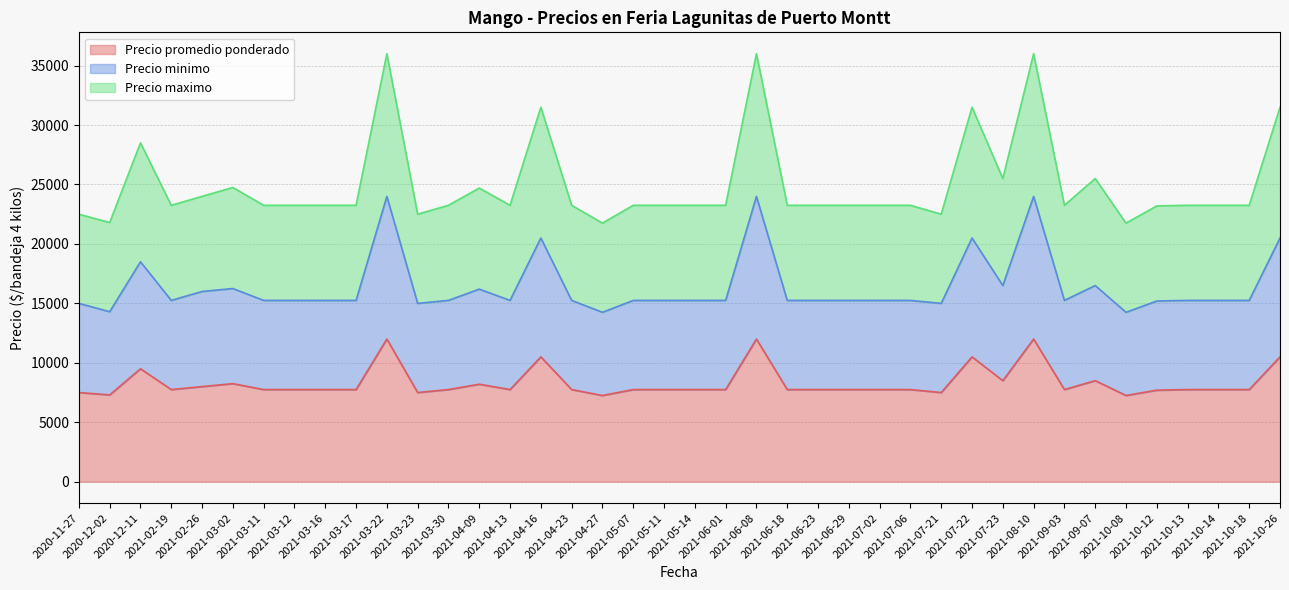

What is the label of the 31st point from the left?

2021-07-23